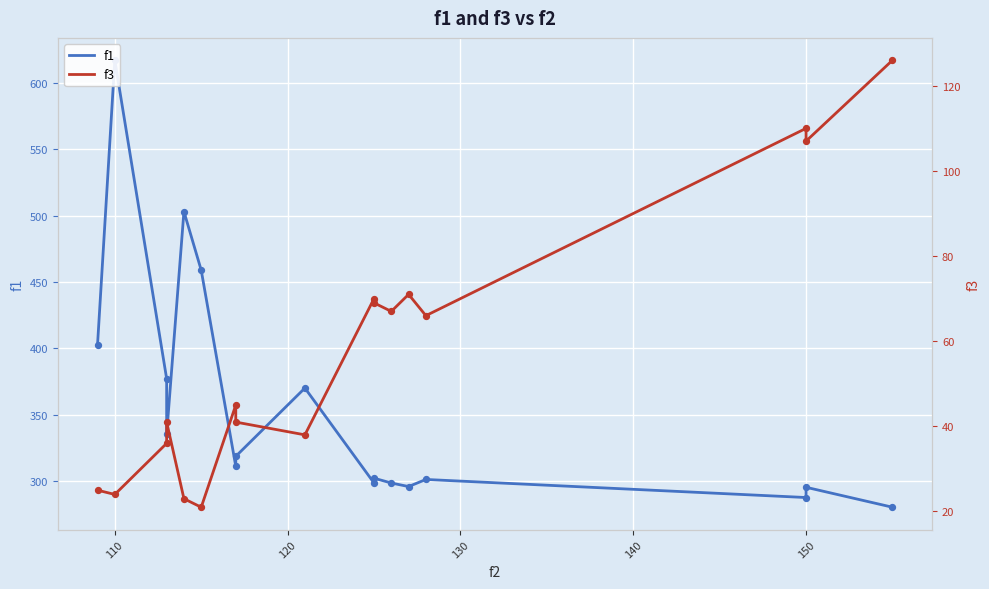

At how many categories does at least one series exceed 114?

17